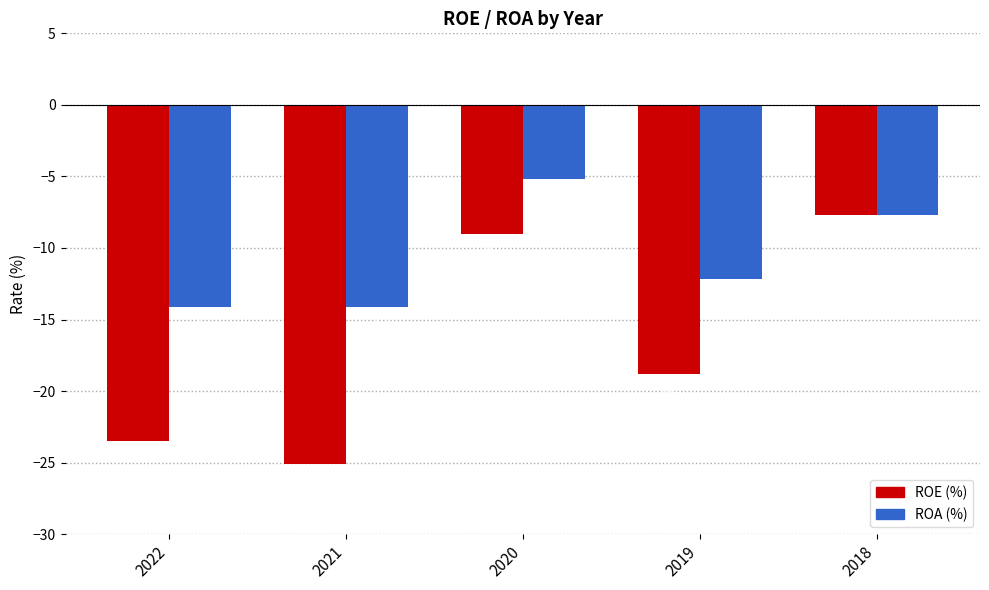

Rank the series by their maximum value, from lowest to highest.

ROE (%), ROA (%)